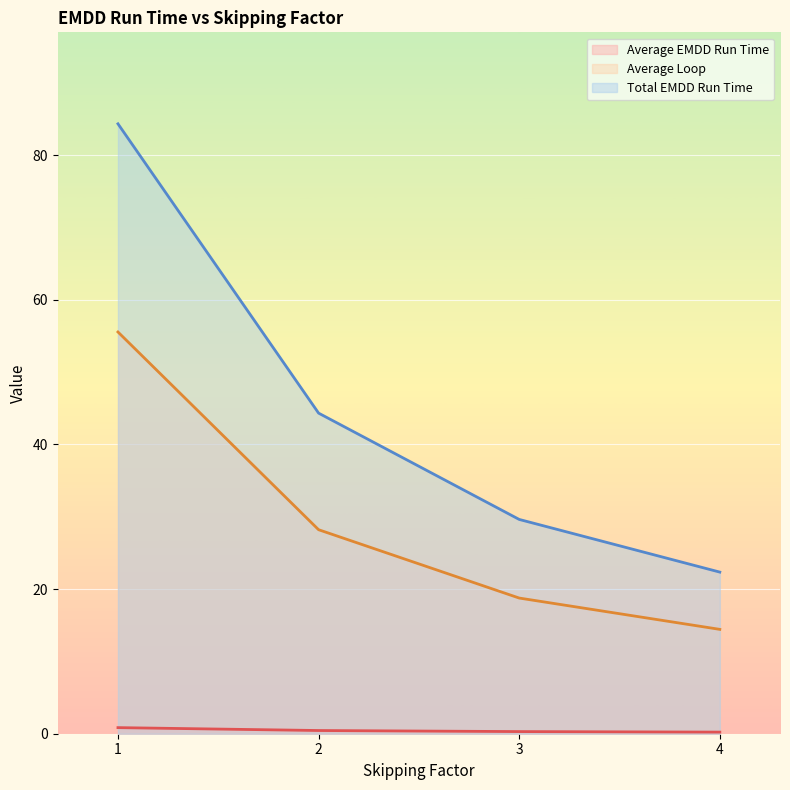

True or false: Average EMDD Run Time and Total EMDD Run Time intersect in this chart.

False